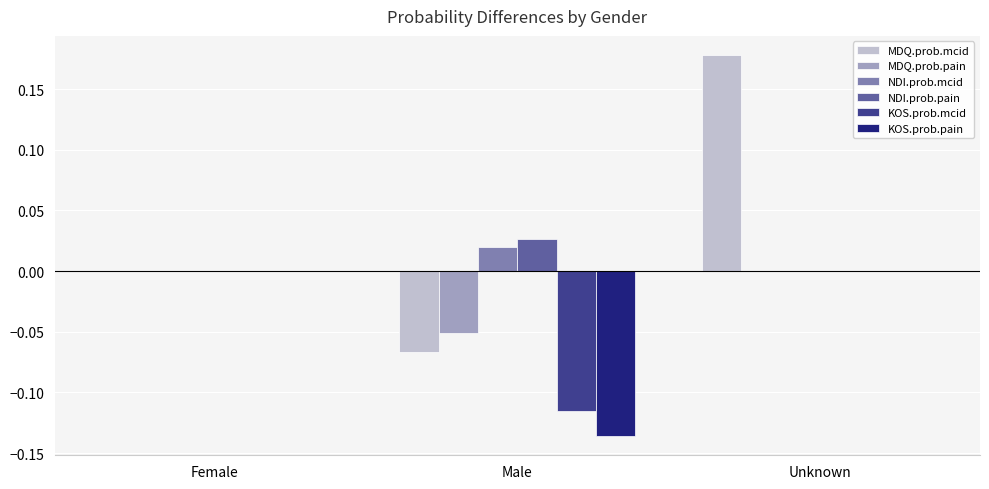

Which series has the largest total across all categories?

MDQ.prob.mcid